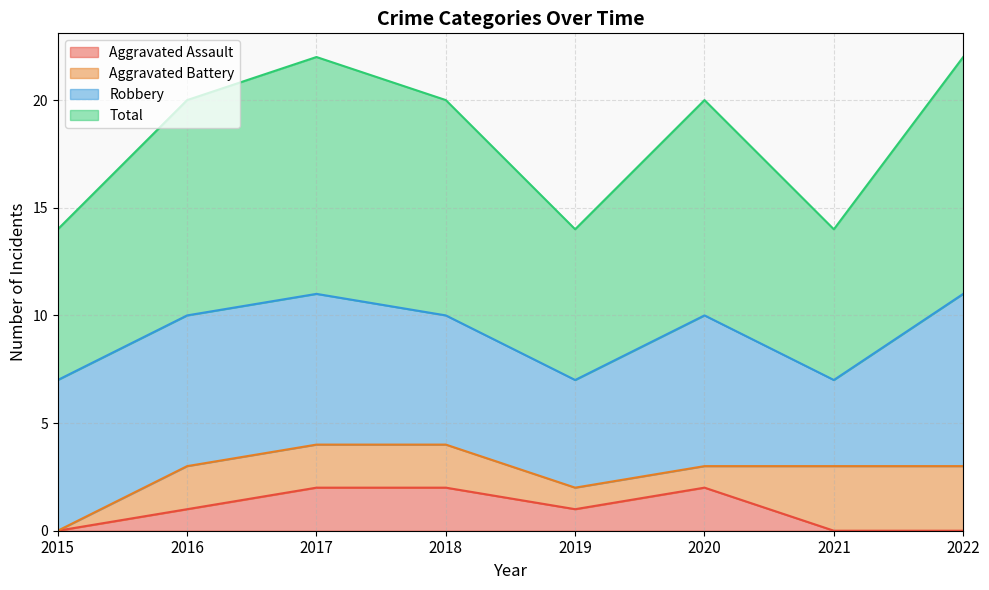

How many lines are shown in the chart?

4